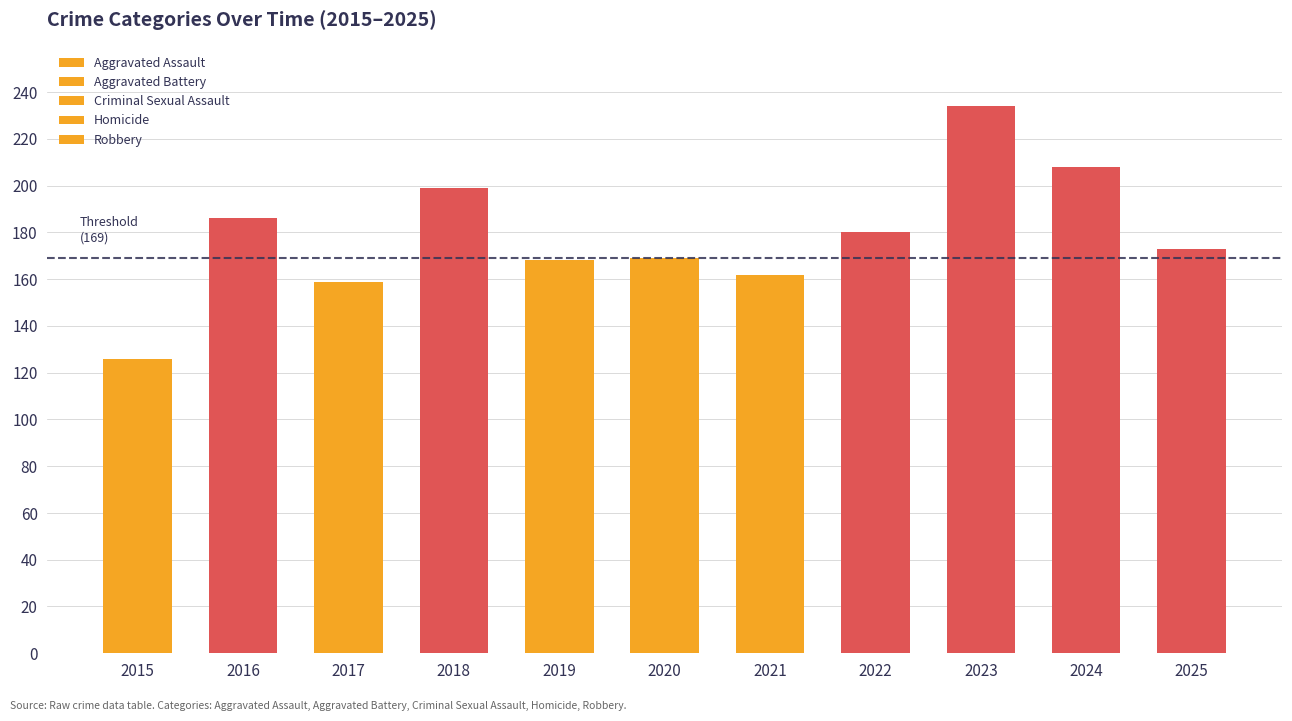

Read the Robbery value at 2023.

84